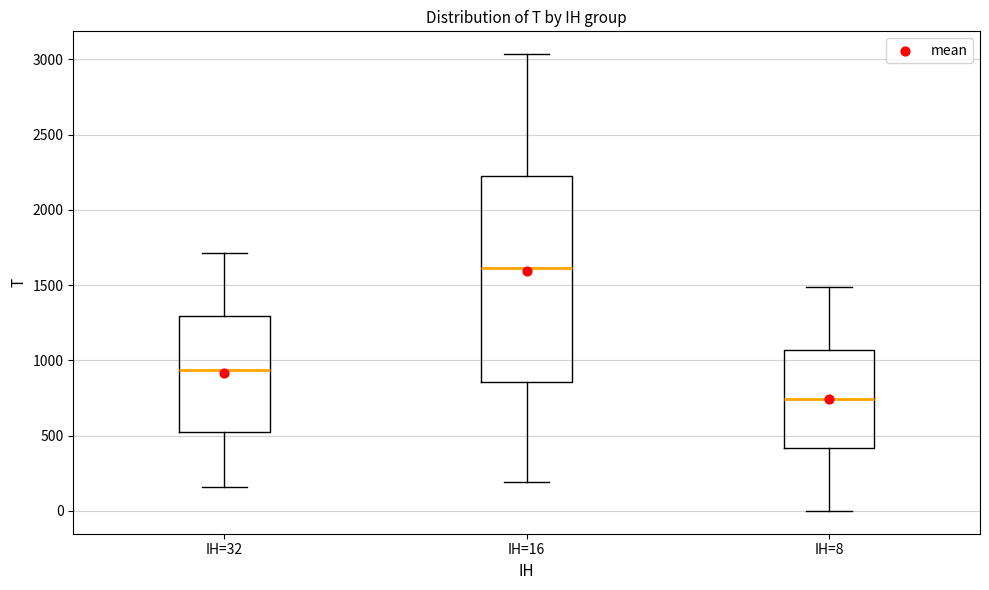

Reading left to right, read every box against the y-axis: the position of its median line, the range the box covers, and the ends of its whiskers. The values are not printed on the chart, so give them approximately, as read against the axis.

IH=32: median 950, box 500 to 1300, whiskers 150 to 1700
IH=16: median 1600, box 850 to 2250, whiskers 200 to 3050
IH=8: median 750, box 400 to 1050, whiskers 0 to 1500